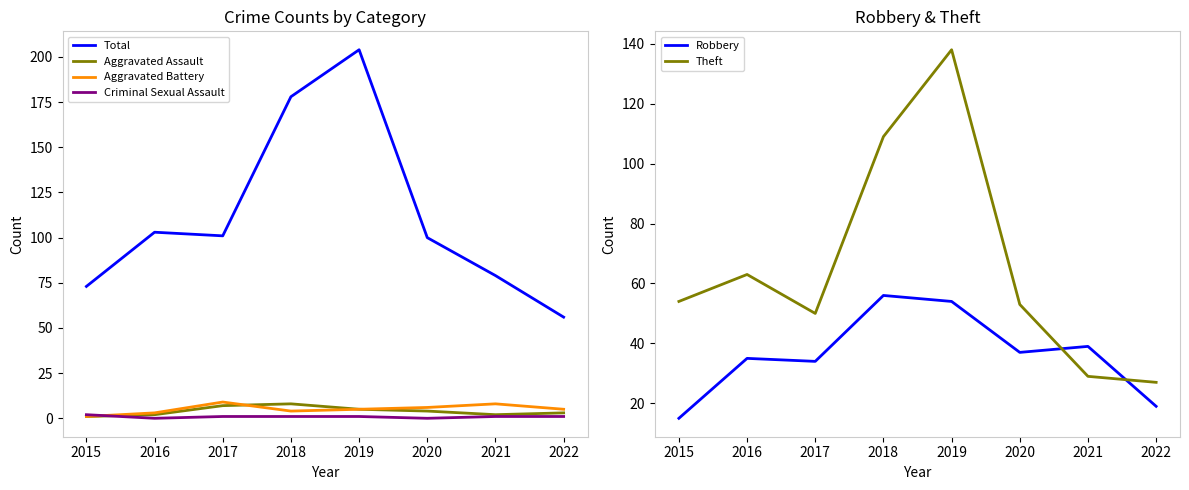

Does the chart display data point markers on the line(s)?

No